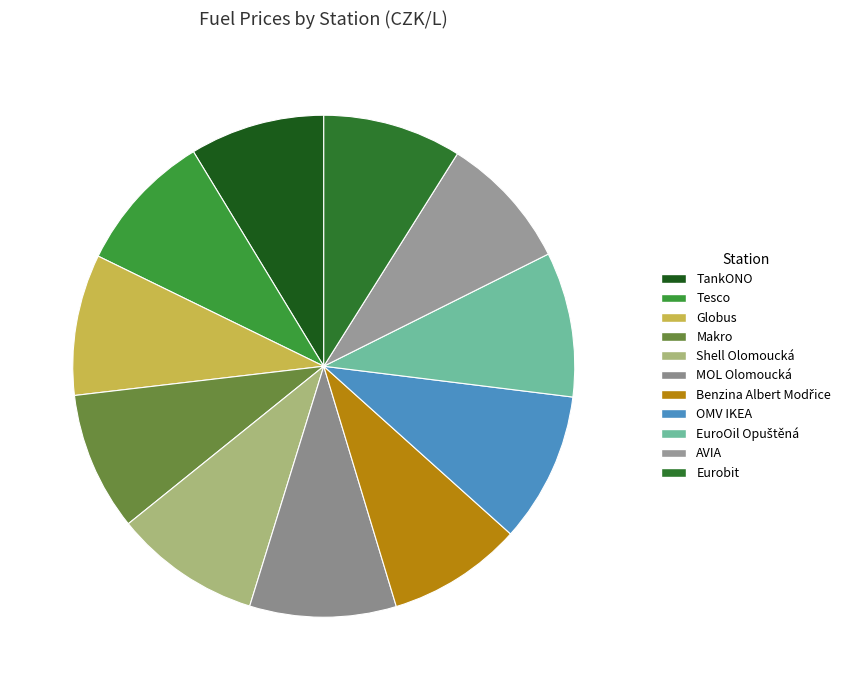

Does EuroOil Opuštěná account for over 50% of the chart?

No